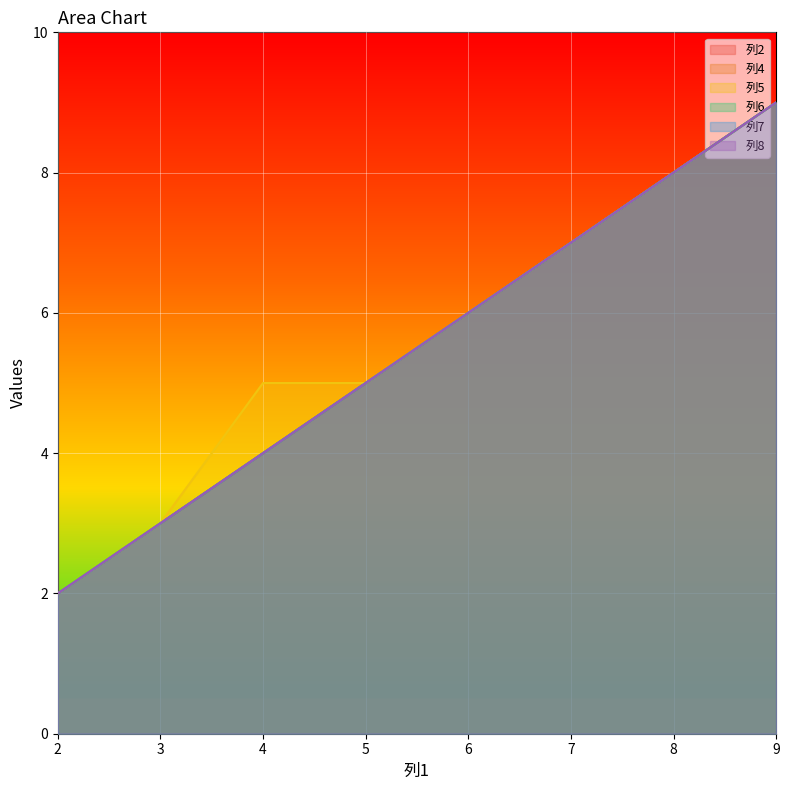

True or false: 列6 and 列7 cross at least once.

False